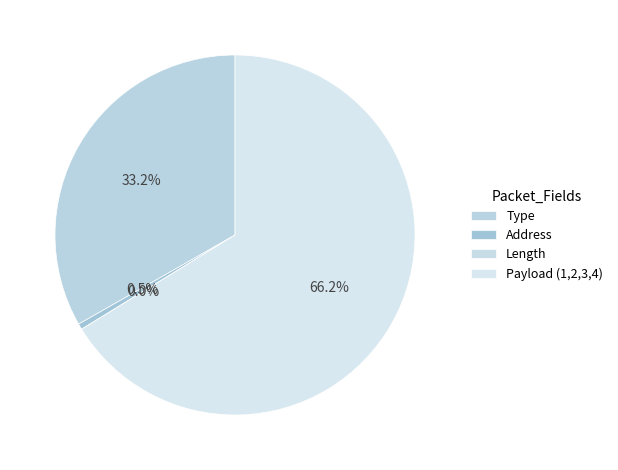

Rank the categories by value from highest to lowest.

Payload (1,2,3,4), Type, Address, Length